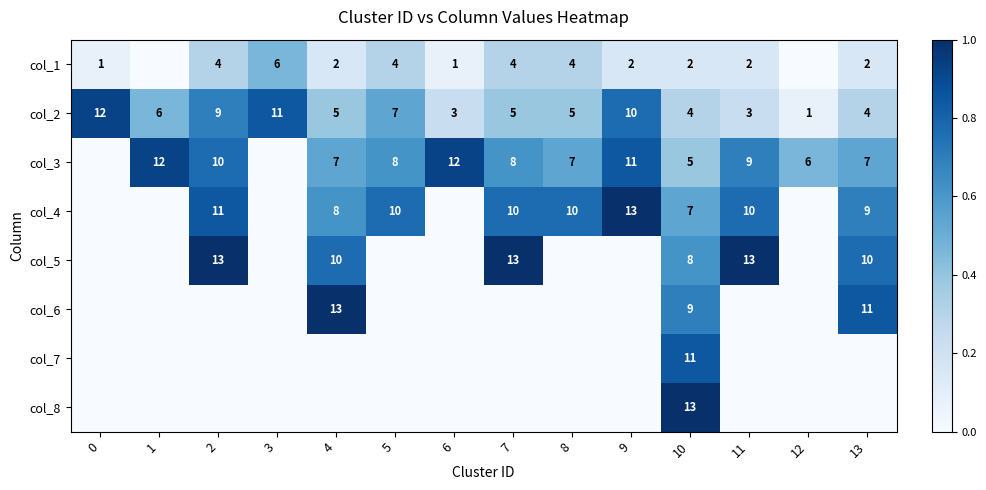

Between 0 and 7, which is larger?

7